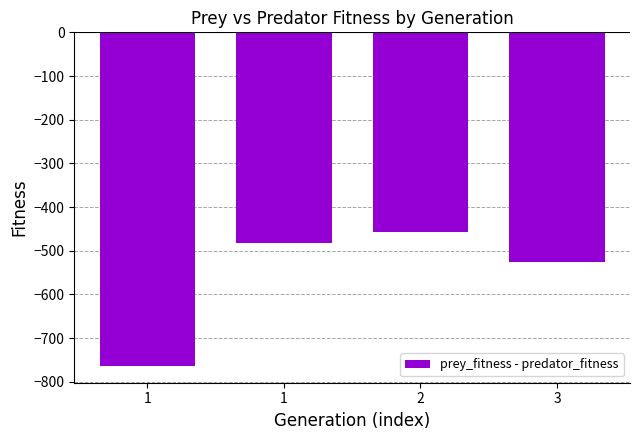

Which label corresponds to the largest value in the chart?

2